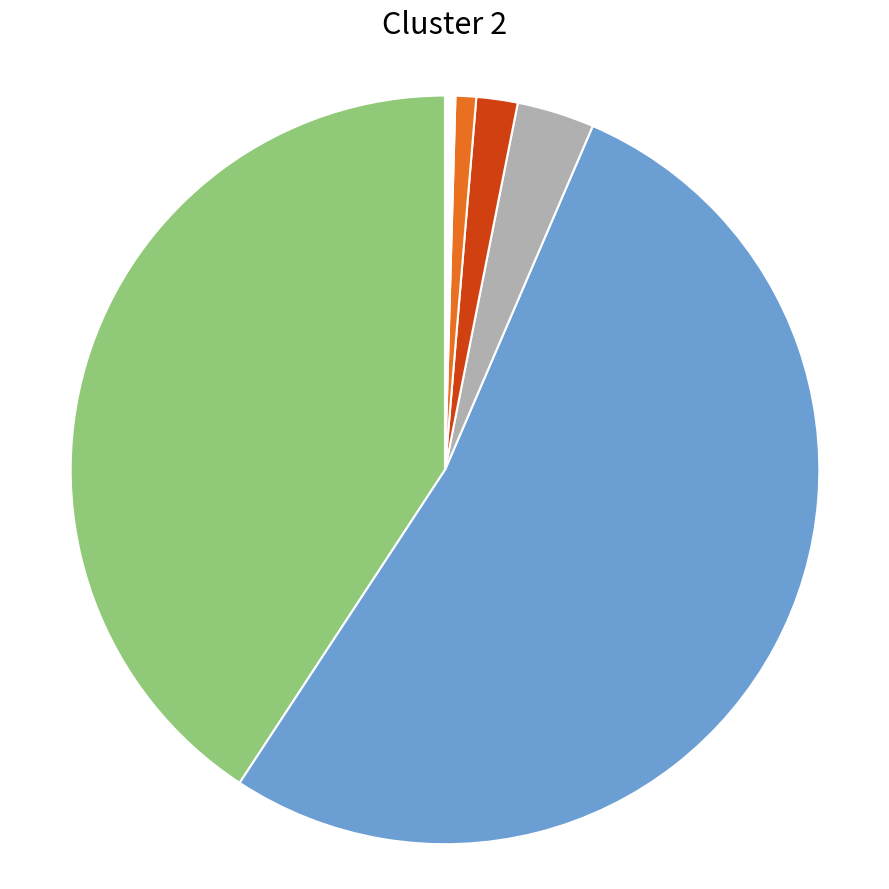

Is there a majority slice in this chart?

Yes